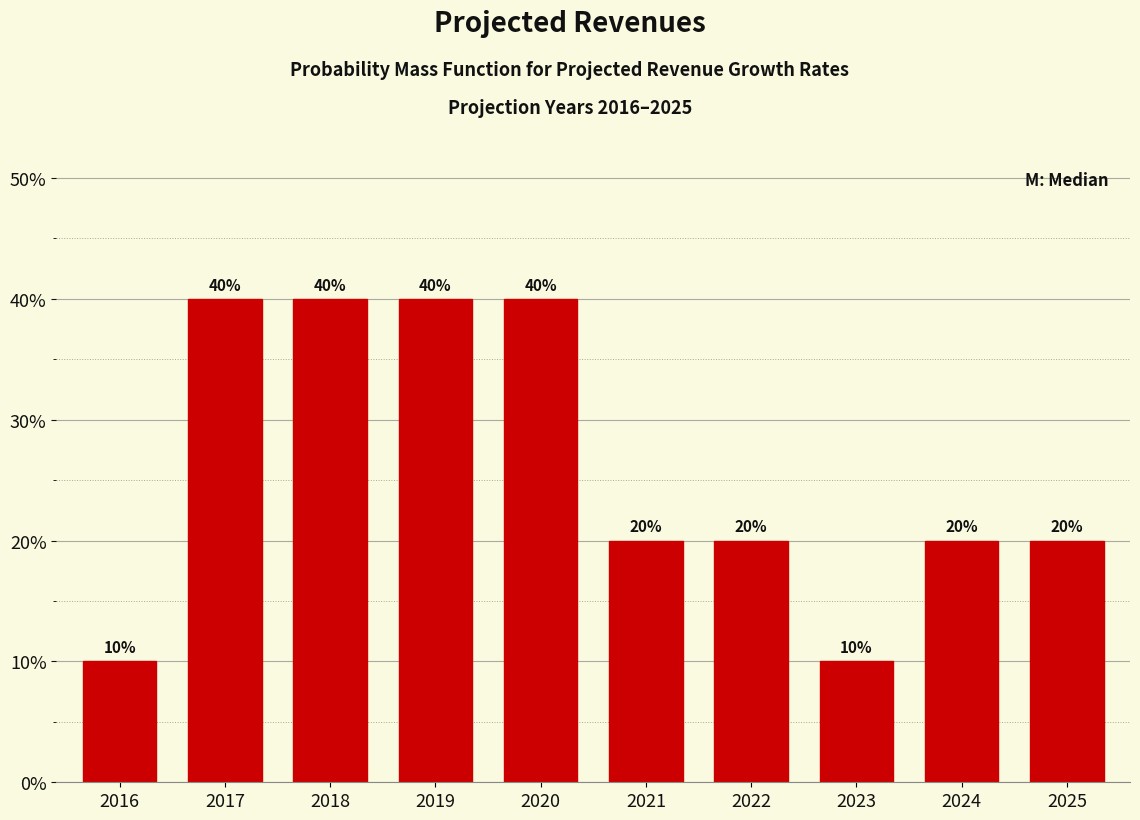

Reading left to right, what are all the values shown in this chart?

10	40	40	40	40	20	20	10	20	20